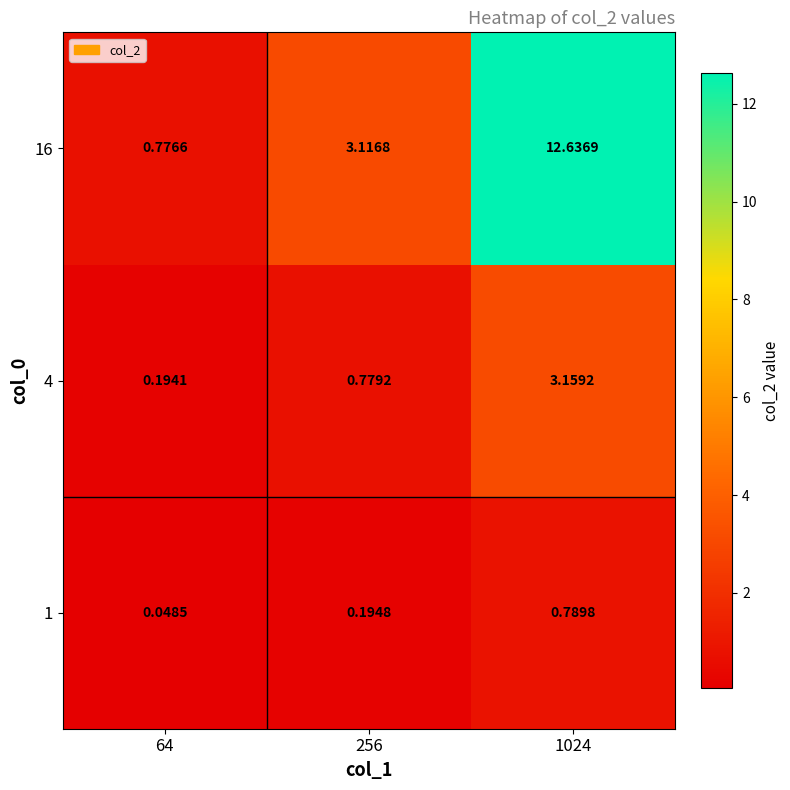

At which category does the chart reach its peak across all series?

1024